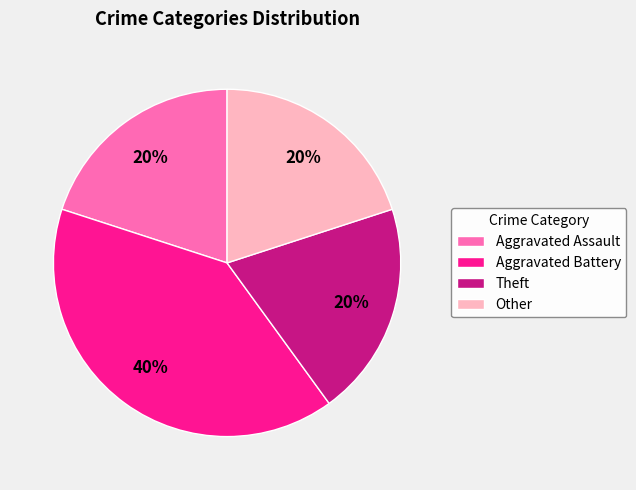

The Aggravated Assault slice represents 20% of the pie. True or false?

True